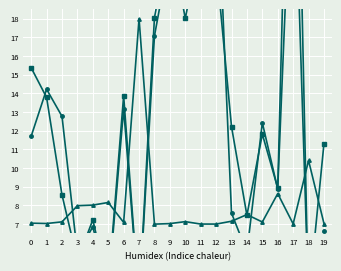

In IPTRADEDVOL (scaled), how many points are higher than both neighbors (excluding endpoints)?

6